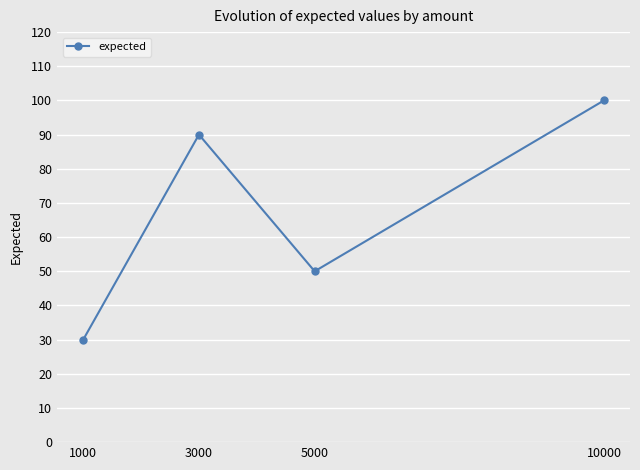

At which category does the data reach its first local valley?

5000